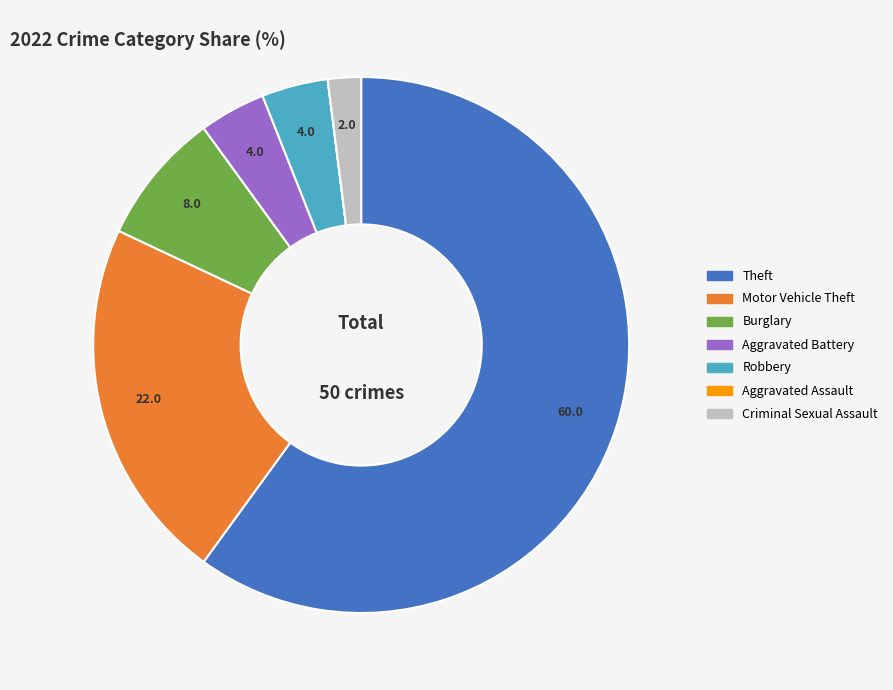

Is it true that Motor Vehicle Theft is 16% of the pie?

False